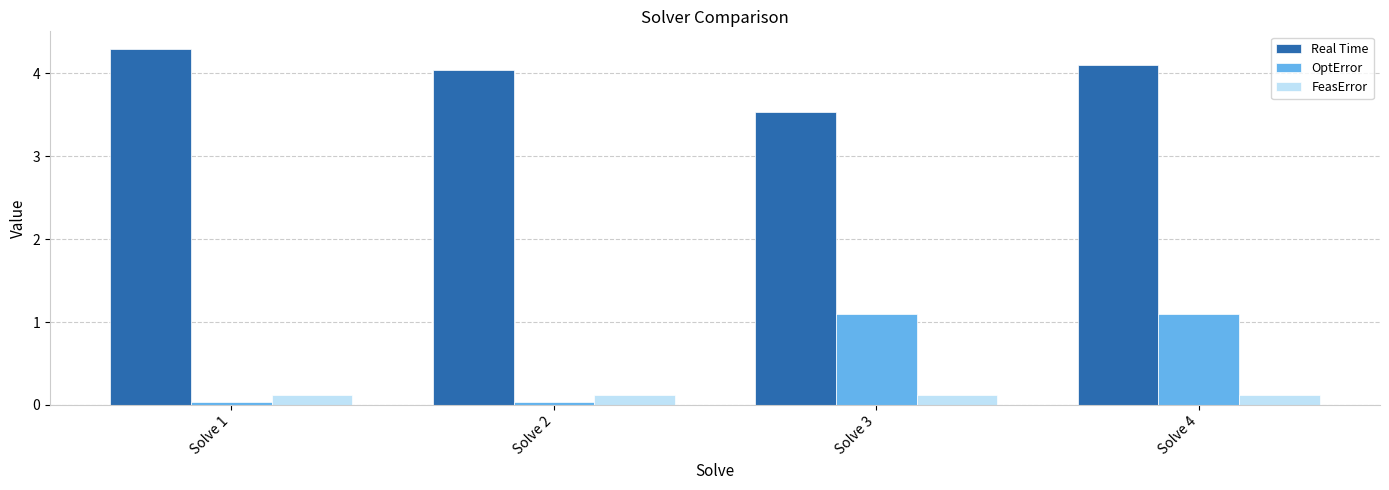

At which label is Real Time closest to 3?

Solve 3